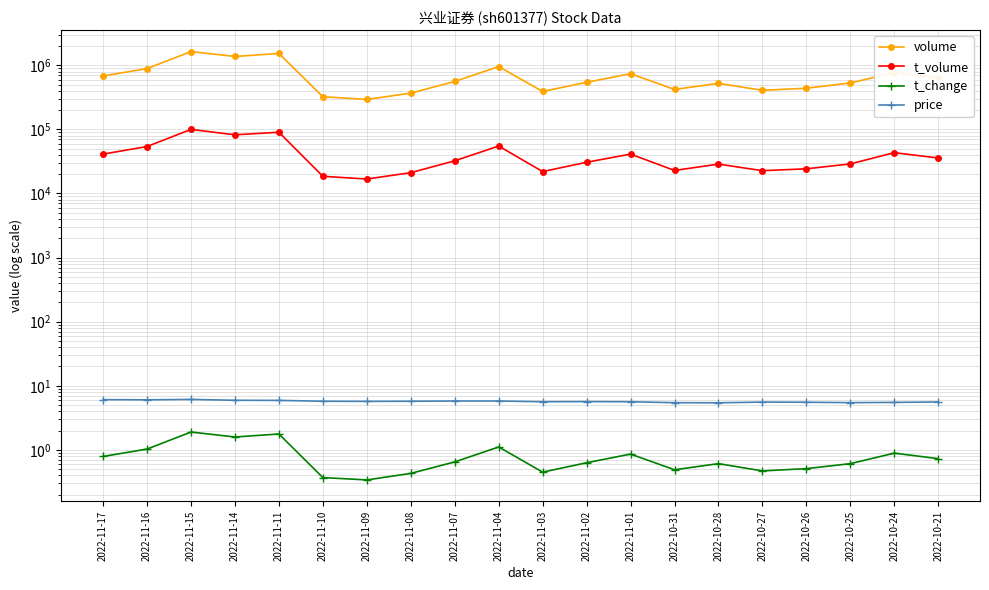

Reading left to right, list all the values displayed in this chart.

volume: 680985.0	889375.0	1637319.0	1372680.0	1528518.0	323073.0	293376.0	367722.0	559496.0	955149.0	390347.0	542800.0	738572.0	420191.0	522532.0	406941.0	438738.0	529311.0	770939.0	631169.0
t_volume: 41161.0	54029.0	99970.0	82311.0	90285.0	18537.0	16814.0	21119.0	32348.0	54983.0	21961.0	30709.0	41152.0	22887.0	28720.0	22697.0	24268.0	28946.0	43377.0	35733.0
t_change: 0.8	1.0	1.9	1.6	1.8	0.4	0.3	0.4	0.7	1.1	0.5	0.6	0.9	0.5	0.6	0.5	0.5	0.6	0.9	0.7
price: 6.1	6.0	6.1	5.9	5.9	5.7	5.7	5.7	5.8	5.8	5.6	5.7	5.6	5.5	5.4	5.6	5.5	5.5	5.5	5.6